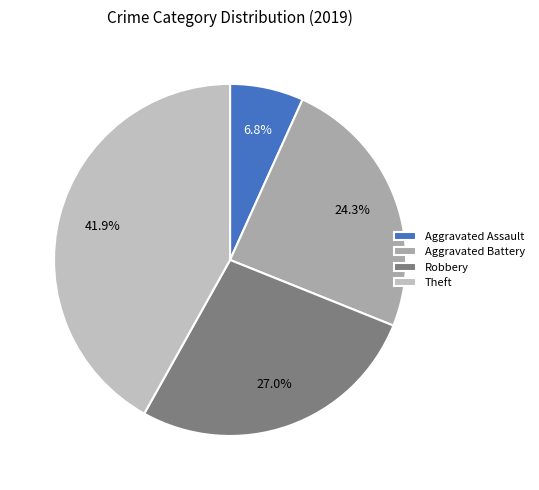

Does Aggravated Battery represent more than half of the total?

No